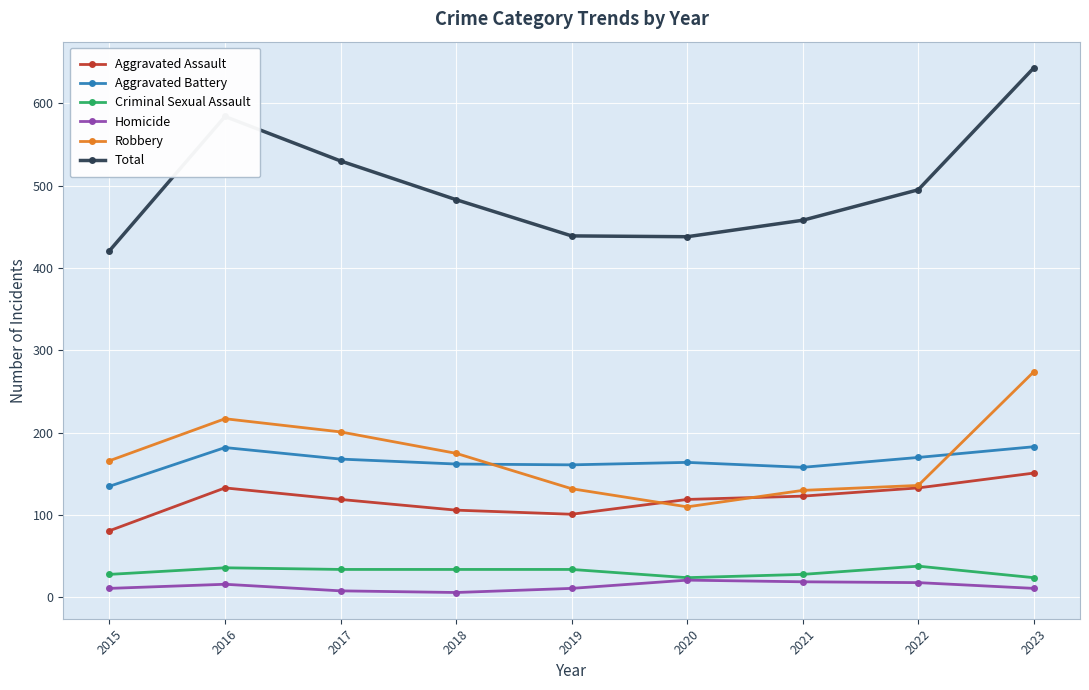

At which category does Robbery reach its first local valley?

2020